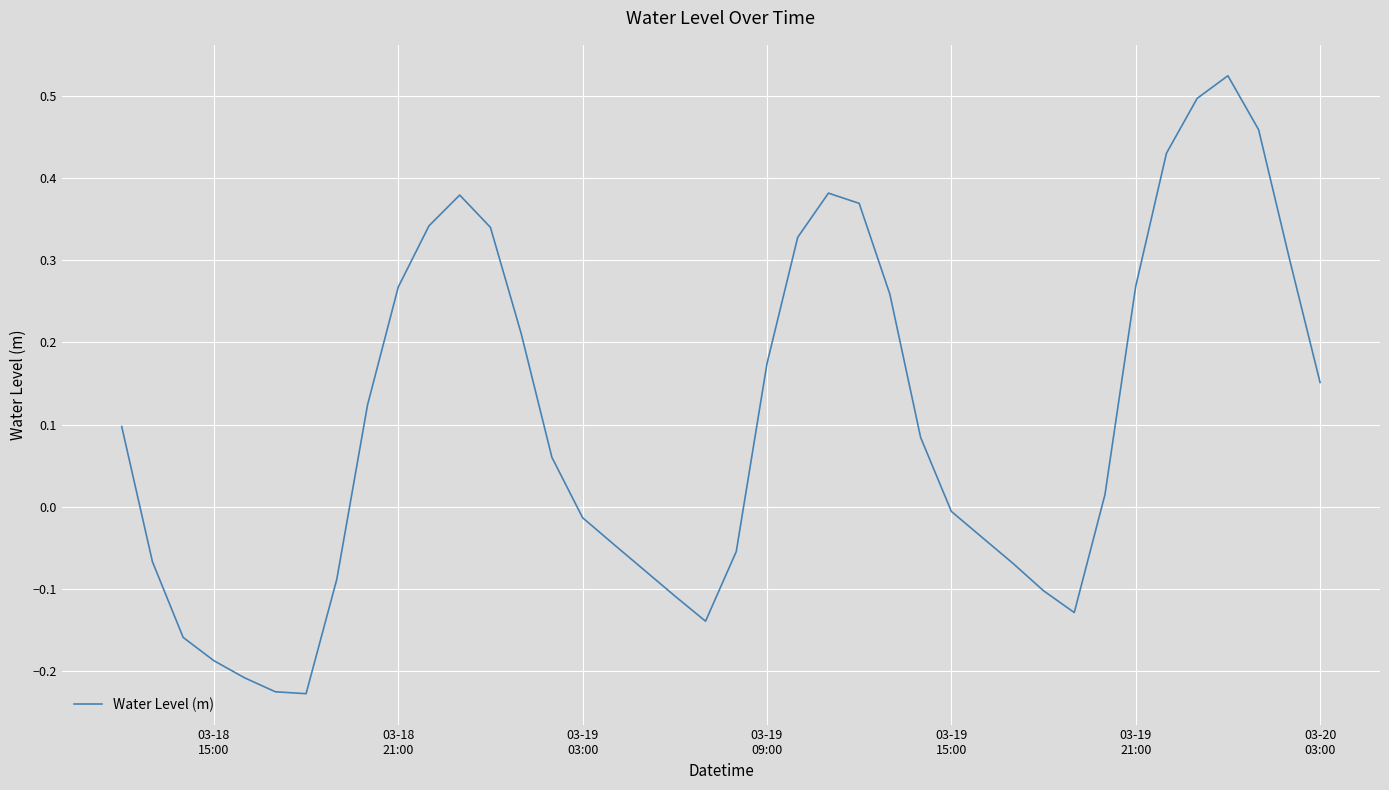

How many interior local valleys (lower than both neighbors) does the data have?

3